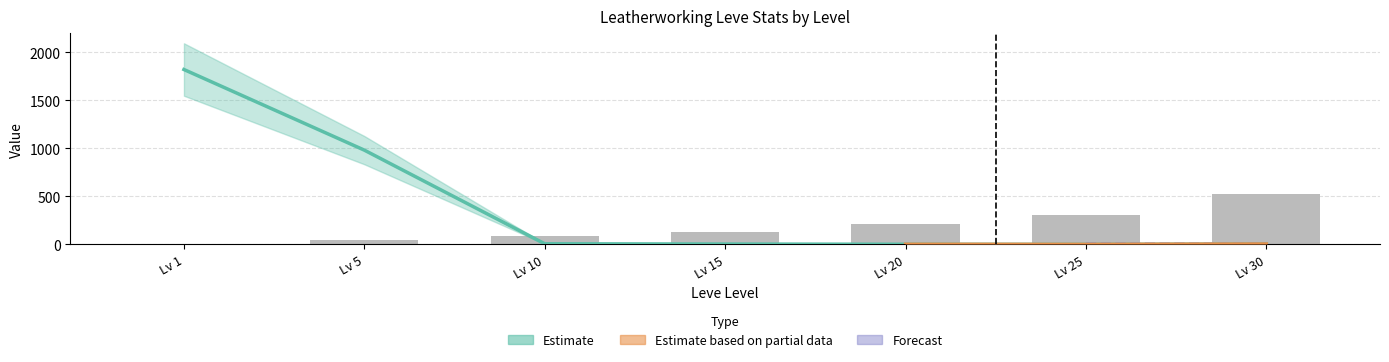

What is the difference between the Leve EXP values at Lv 30 and Lv 1?

515.9